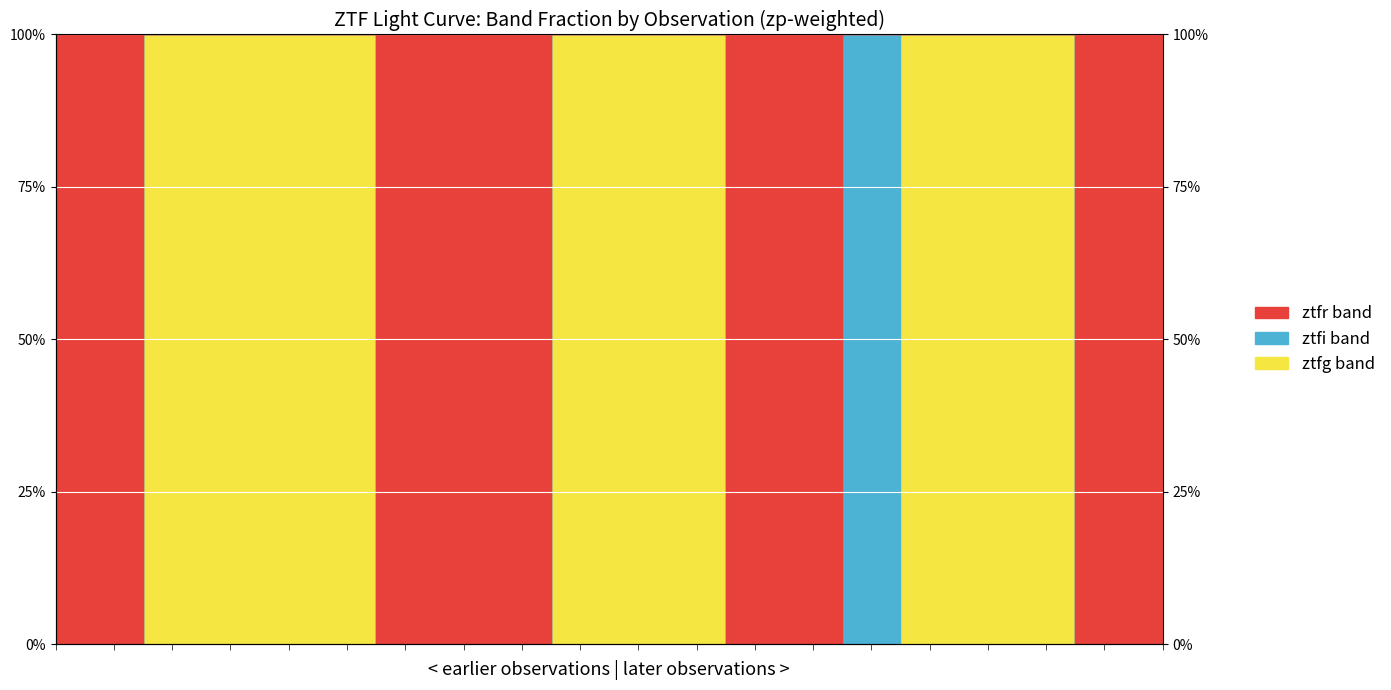

Which has a higher value, 6 or 2?

2